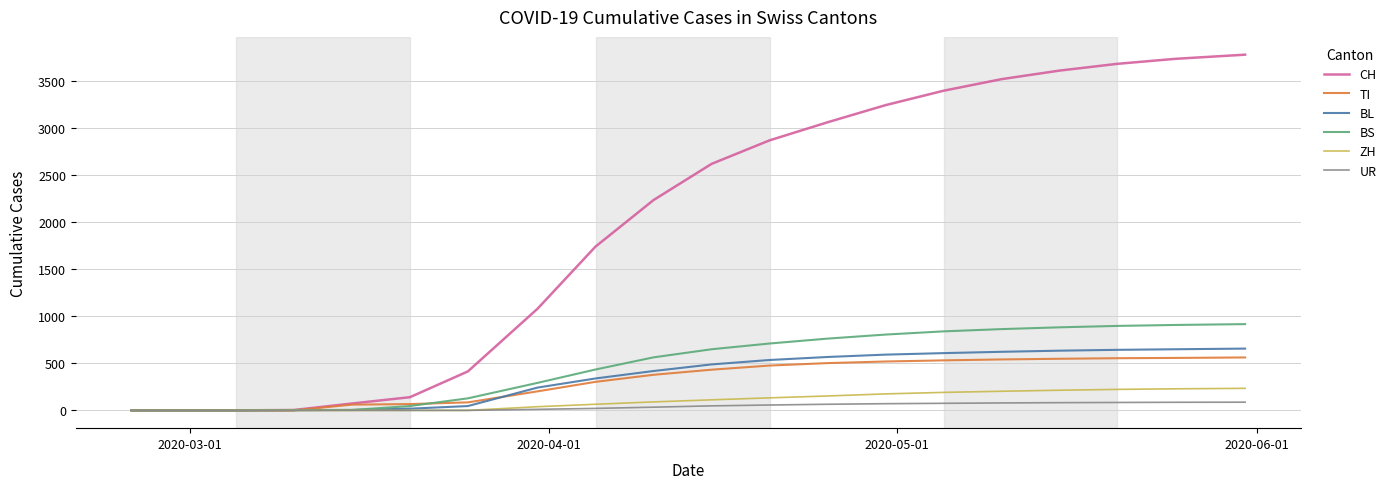

What is the maximum value for ZH?

234